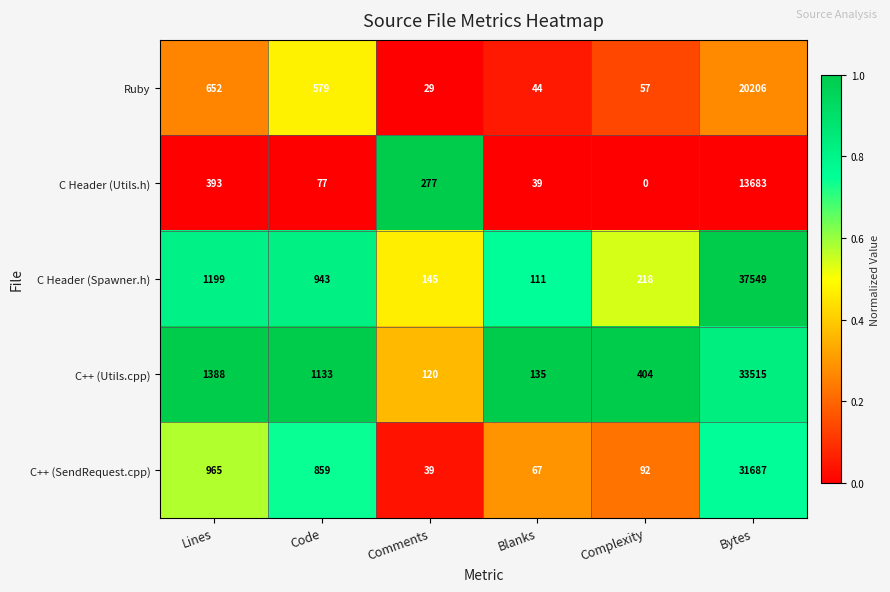

Which series has the largest total across all categories?

C Header (Spawner.h)